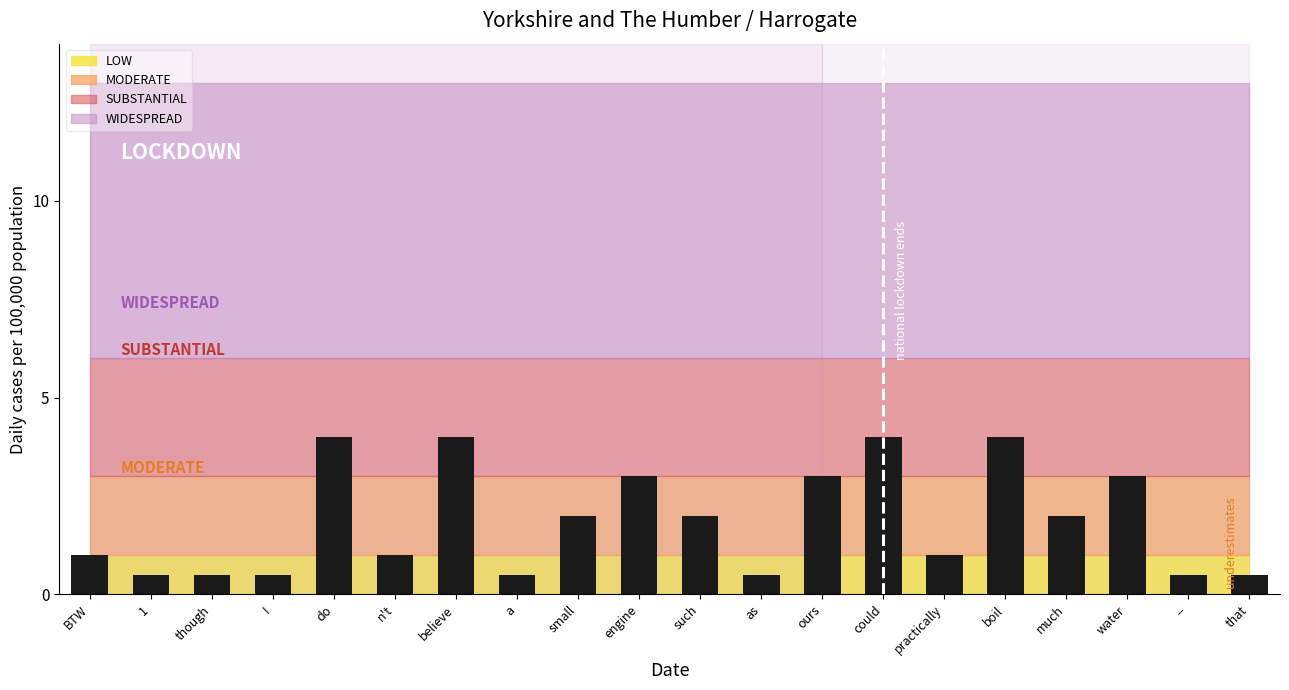

What value does the data have at do?

4.0